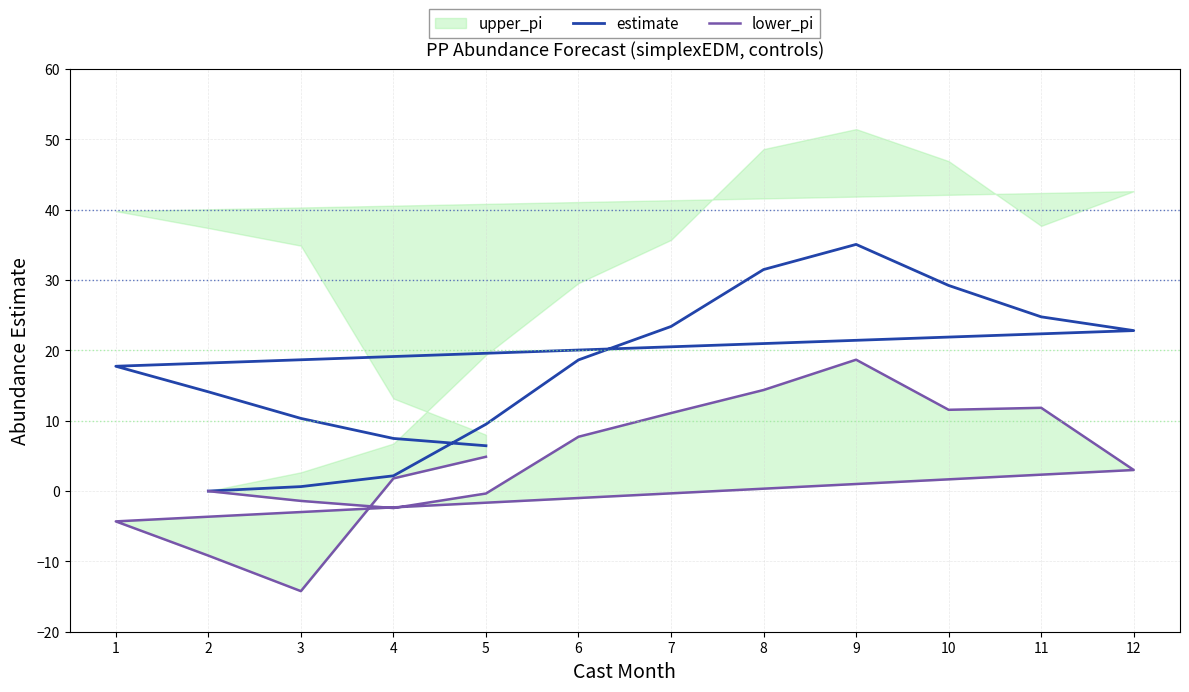

Reading right to left, transcribe all the data shown in this chart.

estimate: 6.4	7.5	10.3	14.1	17.7	22.8	24.8	29.2	35.1	31.5	23.4	18.6	9.5	2.2	0.6	0.0
lower_pi: 4.9	1.8	-14.2	-9.2	-4.3	3.0	11.8	11.6	18.7	14.4	11.1	7.7	-0.3	-2.4	-1.4	-0.0